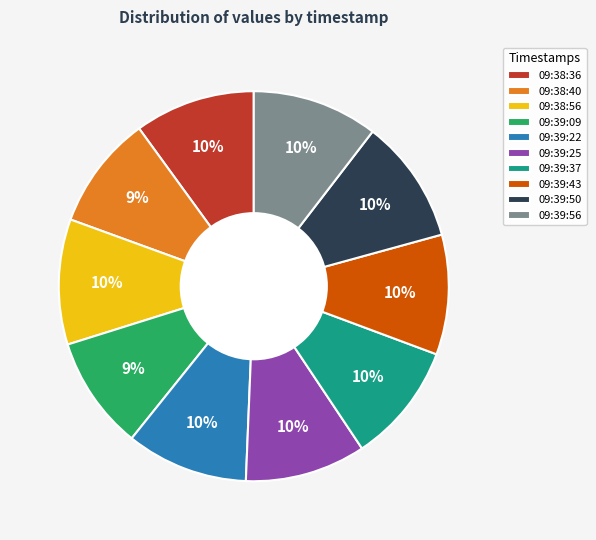

What is the ratio of the value at 09:38:36 to the value at 09:39:22?

1.0